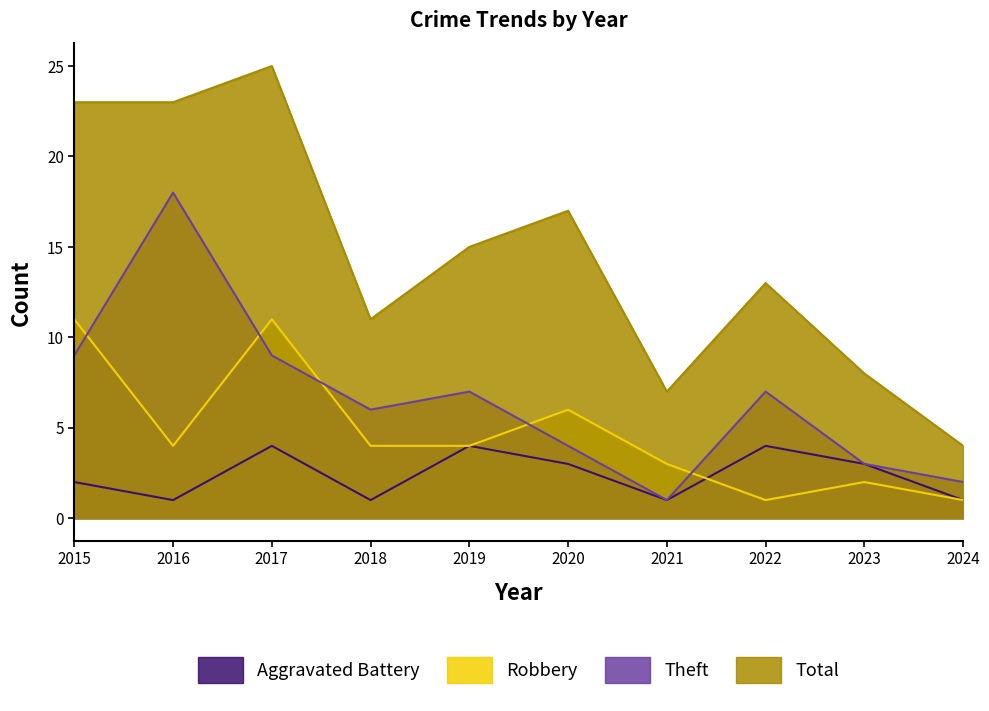

Which series has the largest total across all categories?

Total